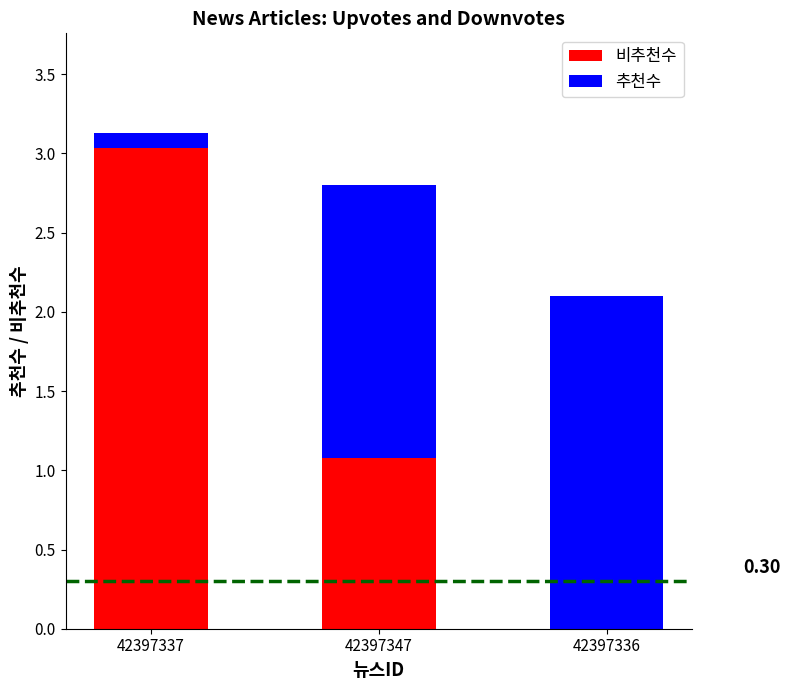

What is the total value across all series at 42397336?

2.1